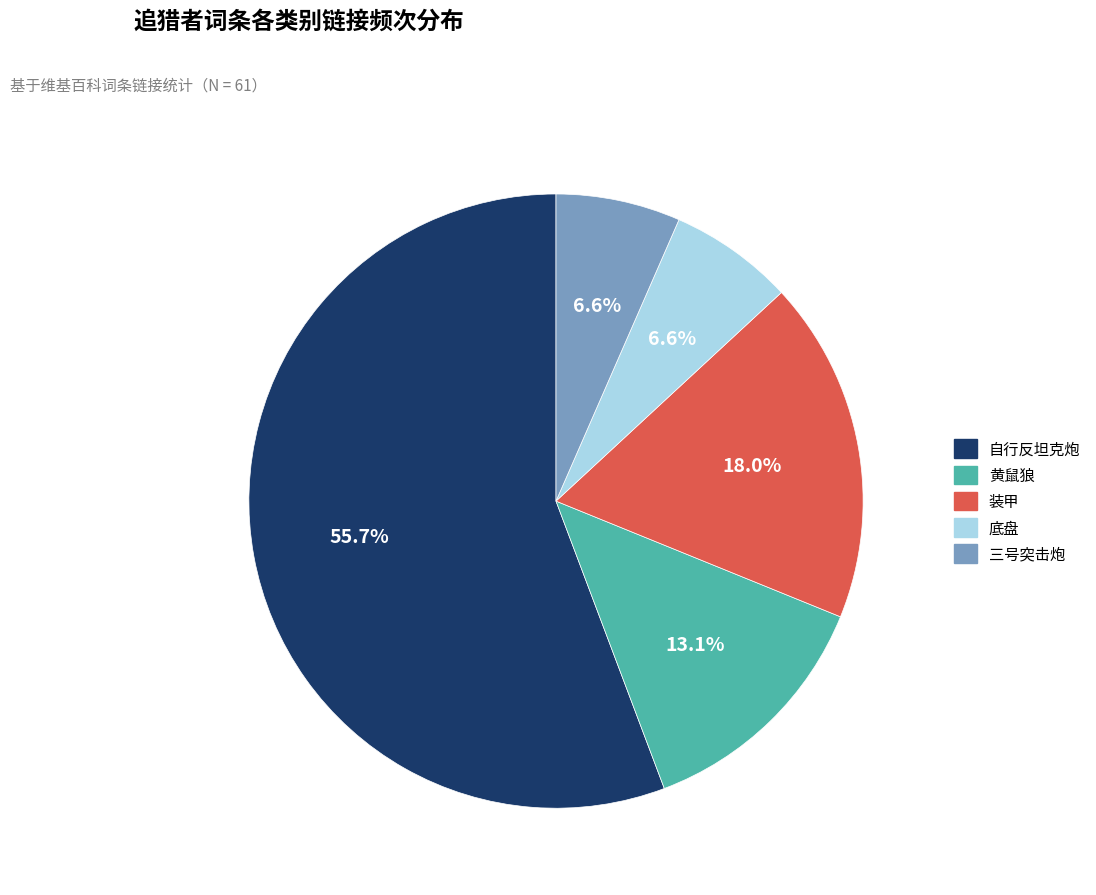

To the nearest percent, what is the average slice percentage?

20%